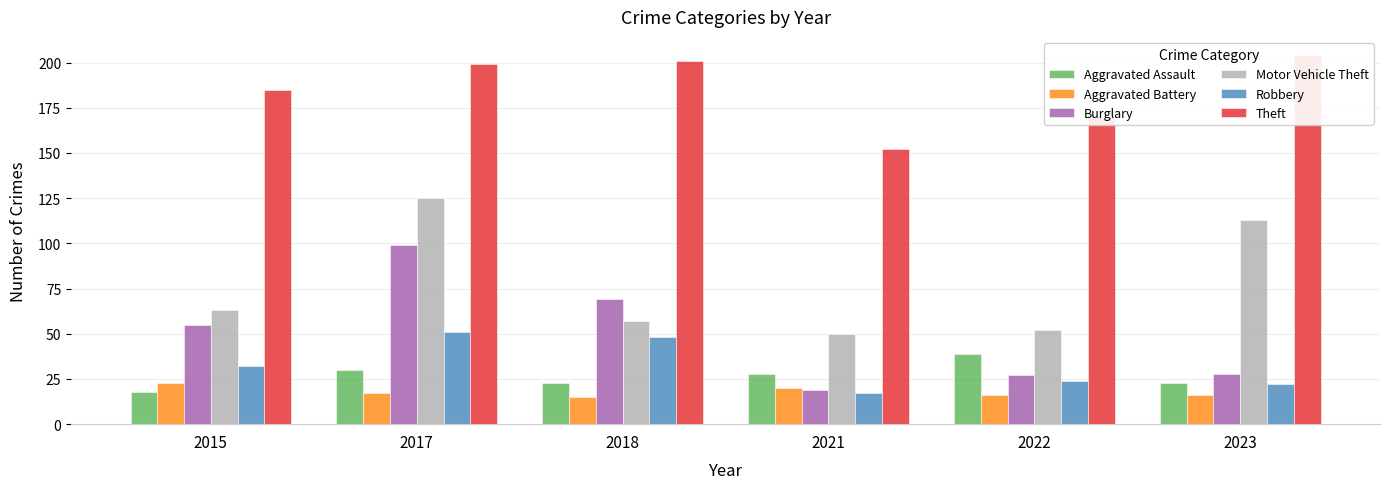

Between 2022 and 2021, which is larger?

2022